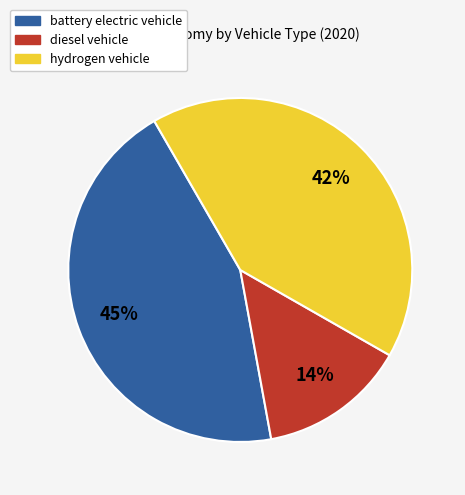

What is the smallest slice in the pie chart?

diesel vehicle